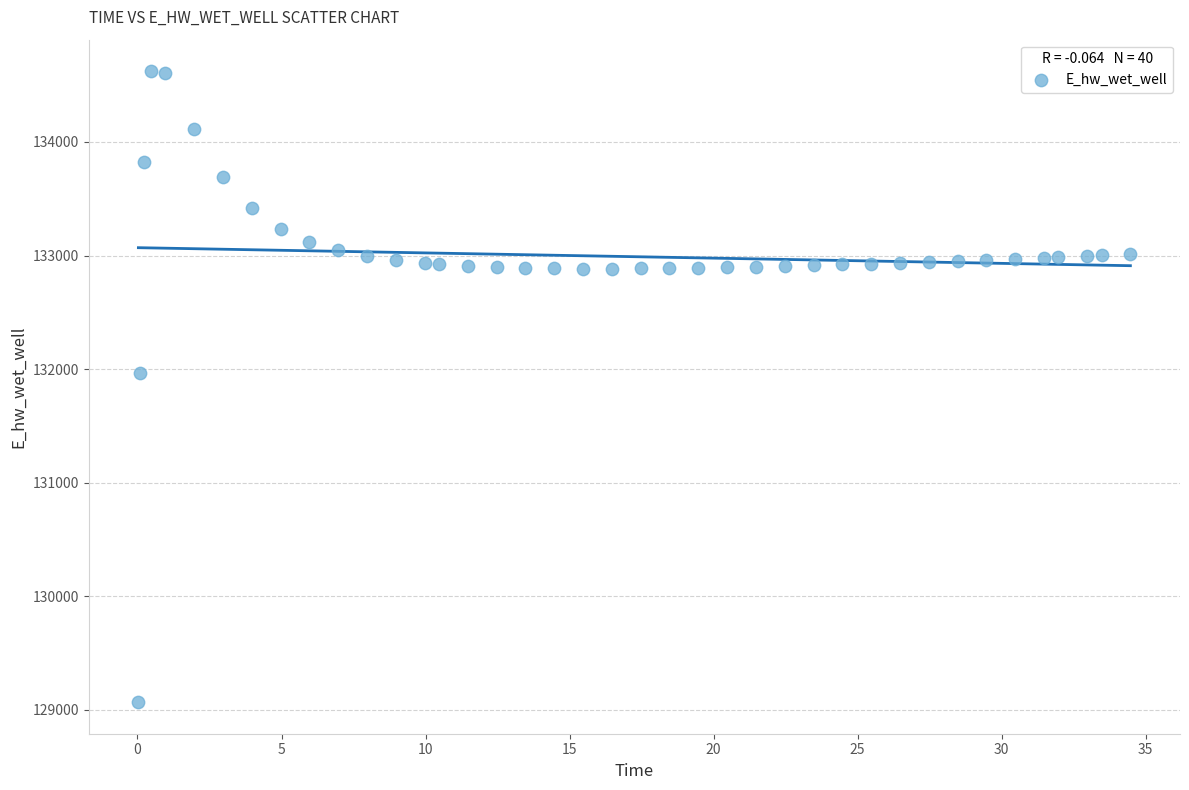

What Y value in the scatter plot is closest to 131845?

131966.6